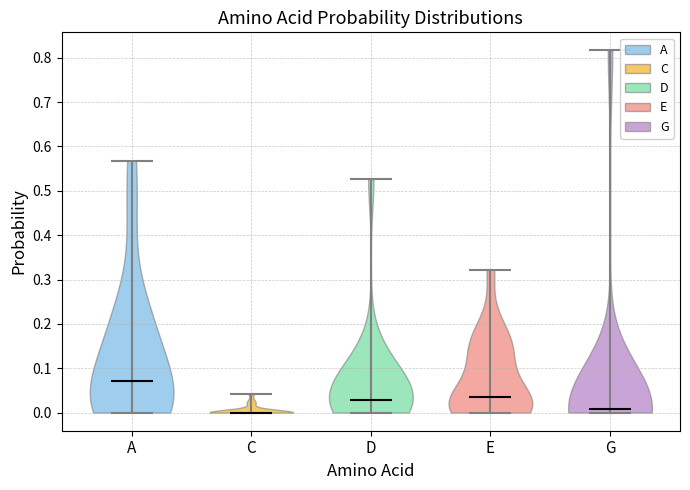

What is the highest point the violin for C reaches on the y-axis? The values are not printed on the chart, so give them approximately, as read against the axis.

0.04